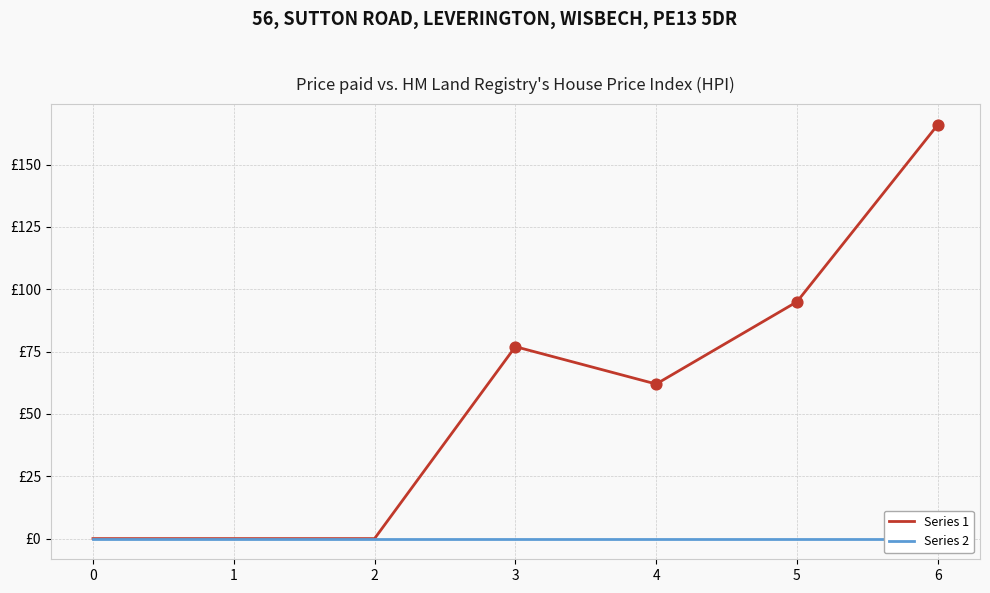

Which series contains the lowest Y value?

Series 1